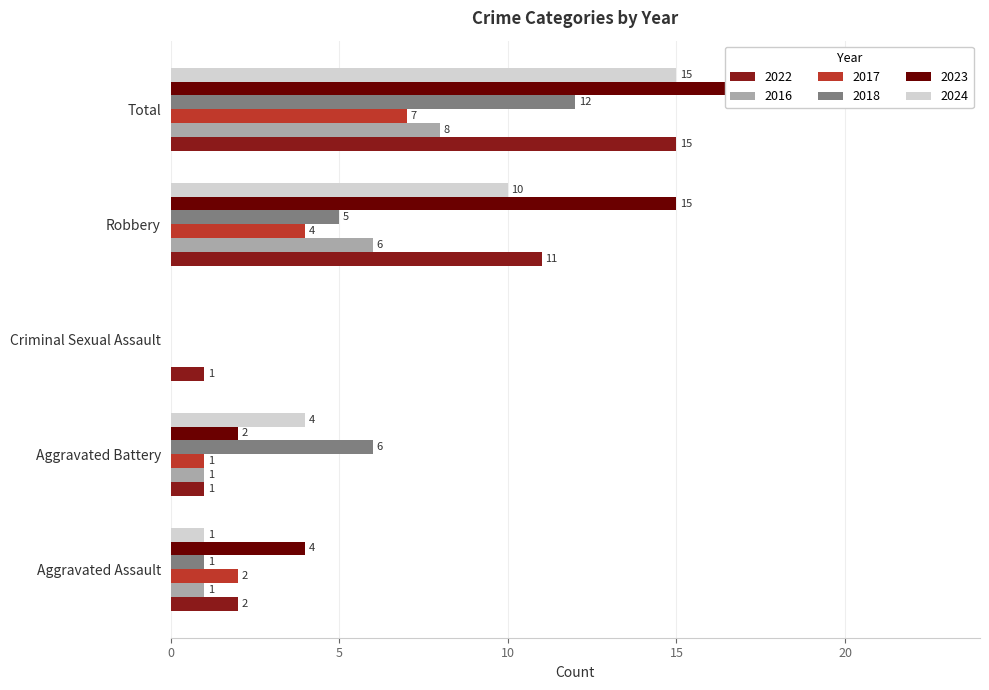

Reading right to left, transcribe all the data shown in this chart.

2022: 15	11	1	1	2
2016: 8	6	0	1	1
2017: 7	4	0	1	2
2018: 12	5	0	6	1
2023: 21	15	0	2	4
2024: 15	10	0	4	1